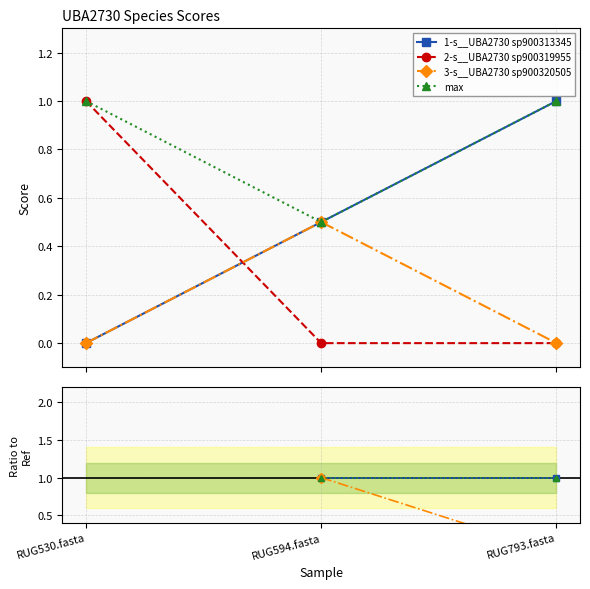

Which has a higher value, RUG793.fasta or RUG594.fasta?

RUG793.fasta